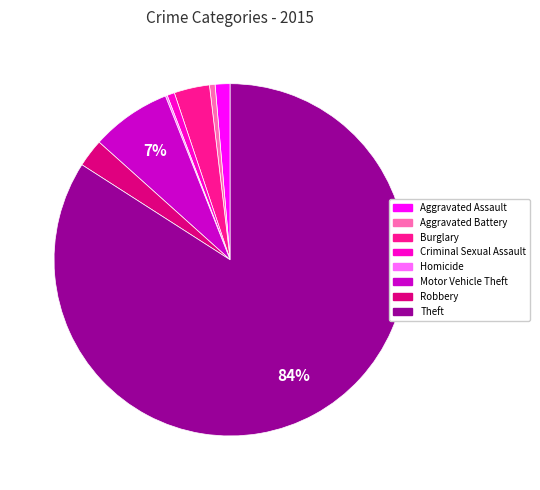

What is the ratio of the value at Motor Vehicle Theft to the value at Burglary?

2.3